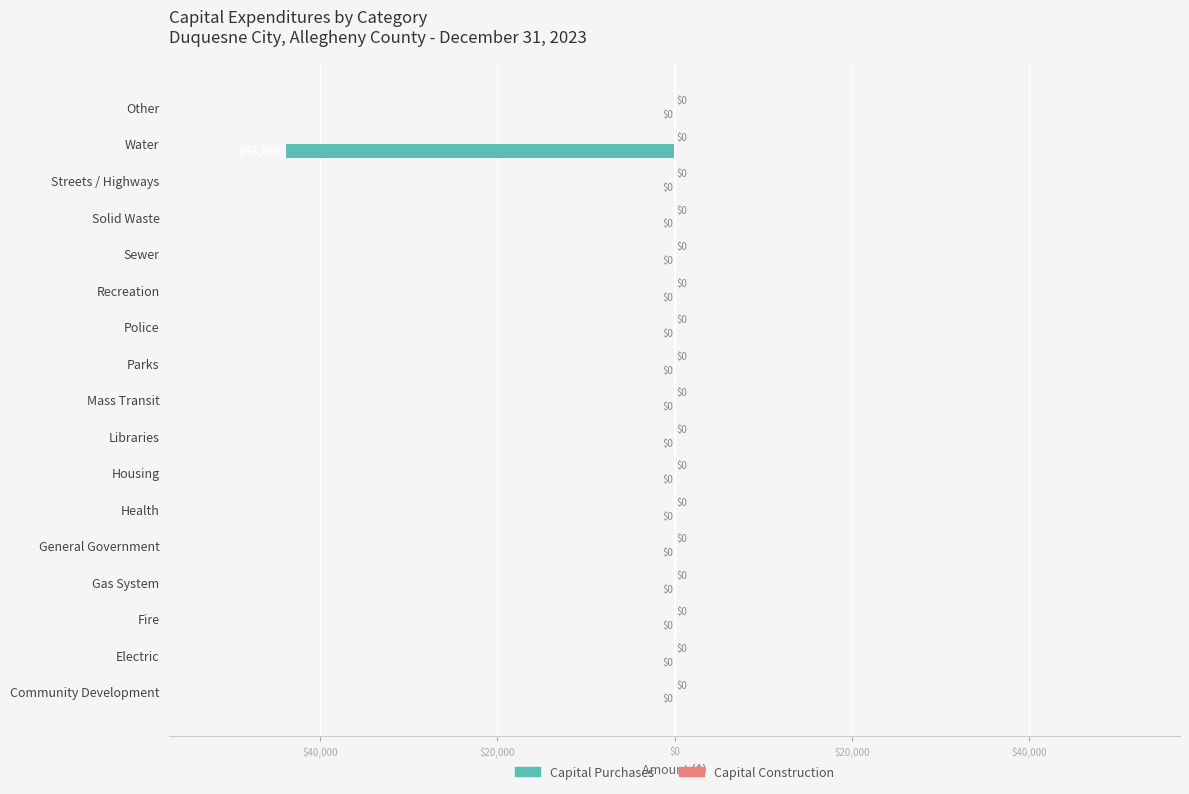

Are the bars horizontal?

Yes